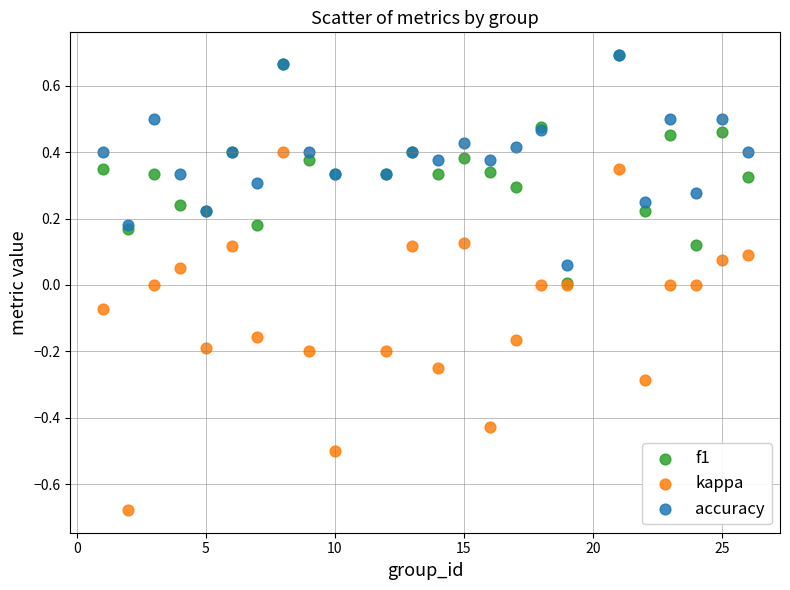

Which series reaches the minimum Y coordinate?

kappa